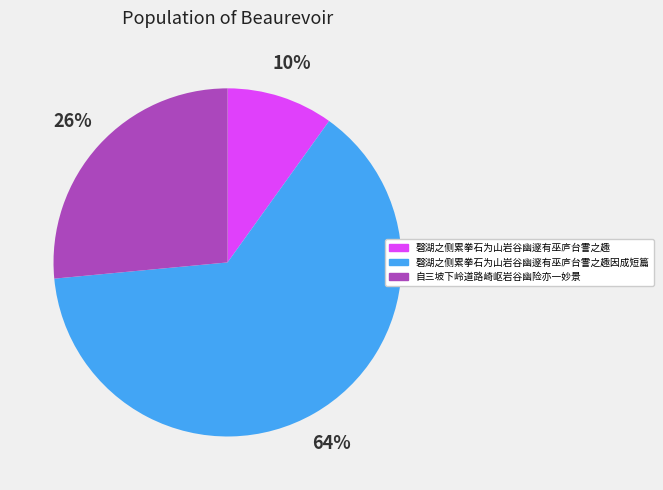

To the nearest percent, what is the difference between the largest and smallest slice percentages?

54%